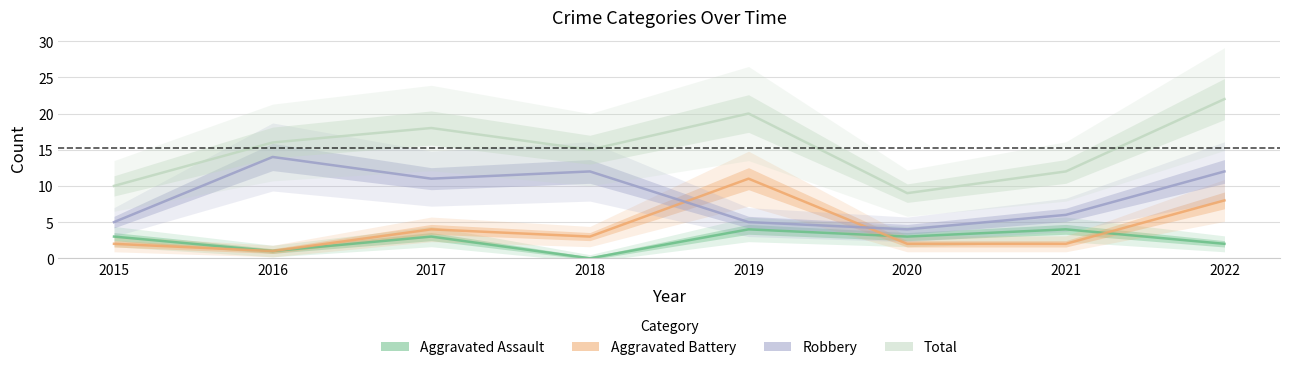

At how many categories does at least one series exceed 17?

3